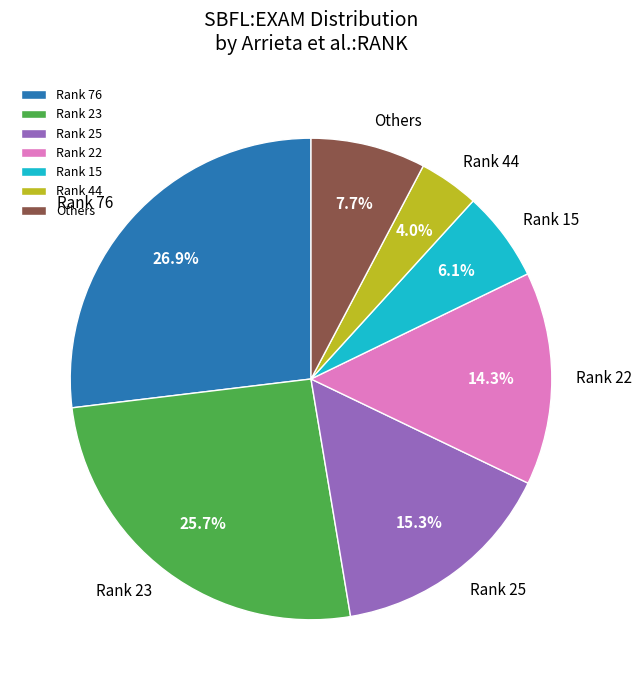

Is there any slice that represents more than half of the pie?

No